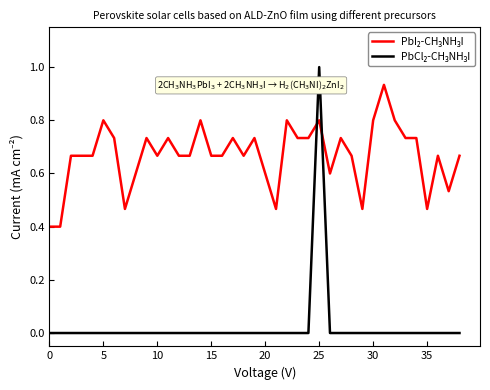

What is the greatest value displayed?

1.0